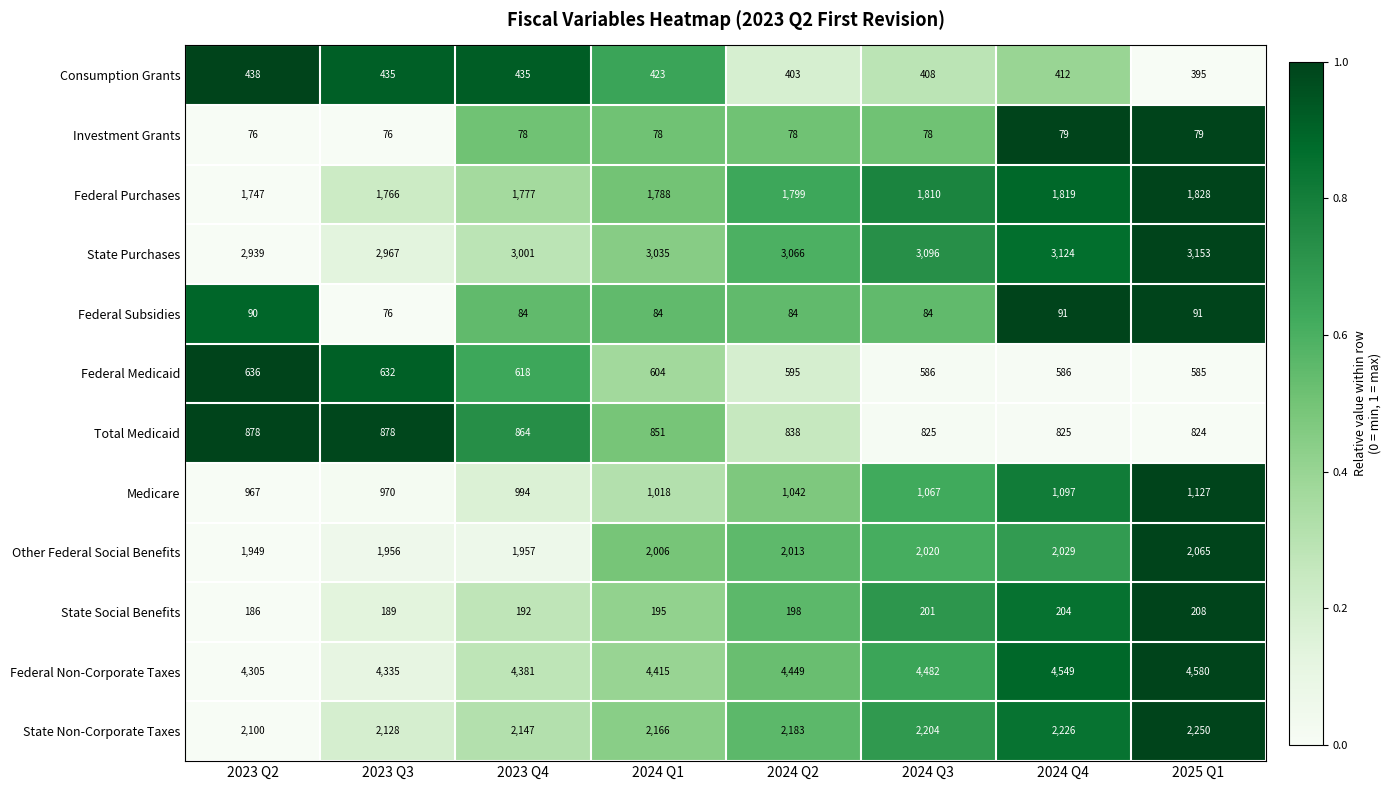

Count the number of categories in the chart.

8